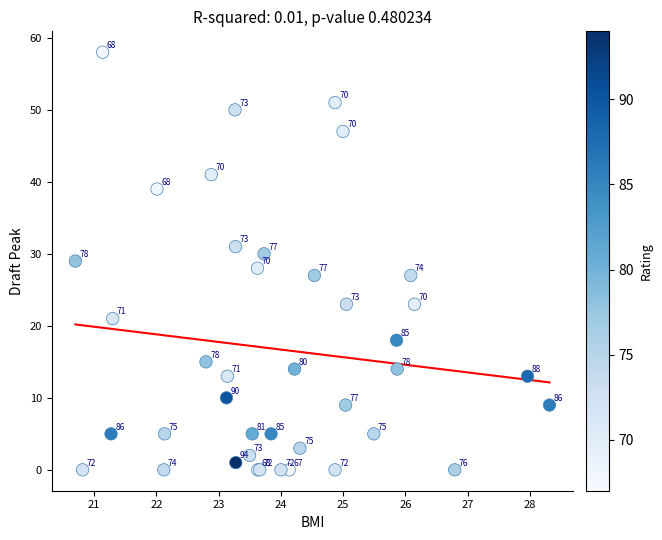

What Y value in the scatter plot is closest to 29?

29